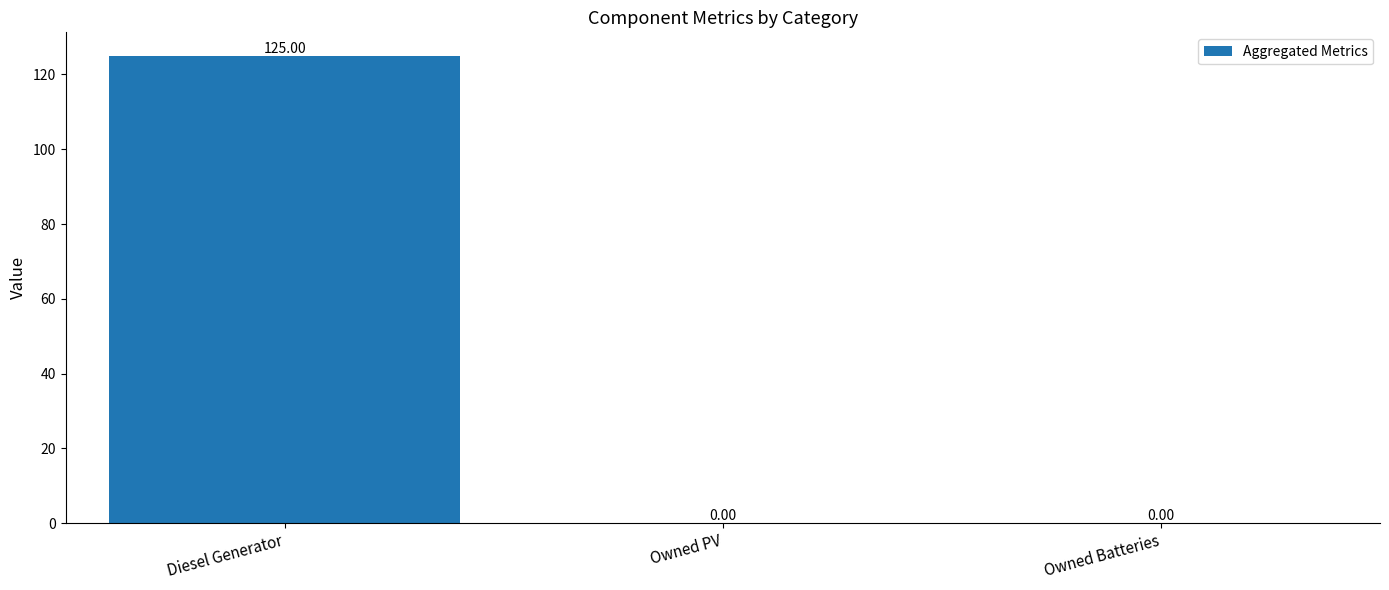

What is the greatest value displayed?

125.0